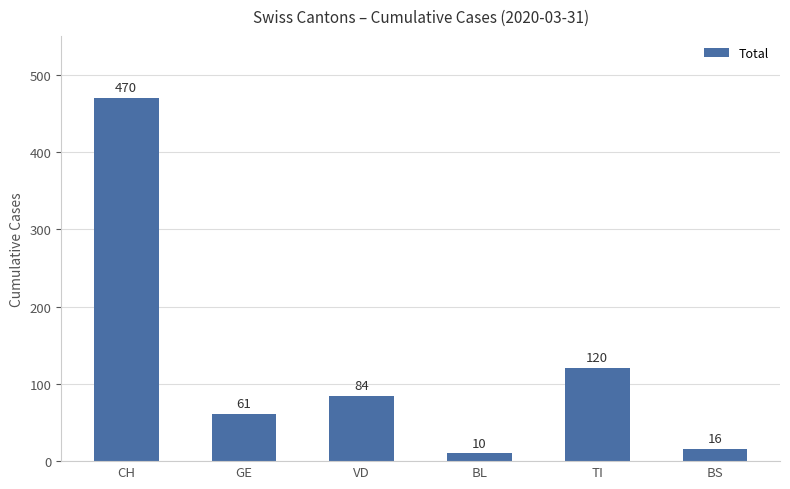

What is the sum of the values at VD and BS?

100